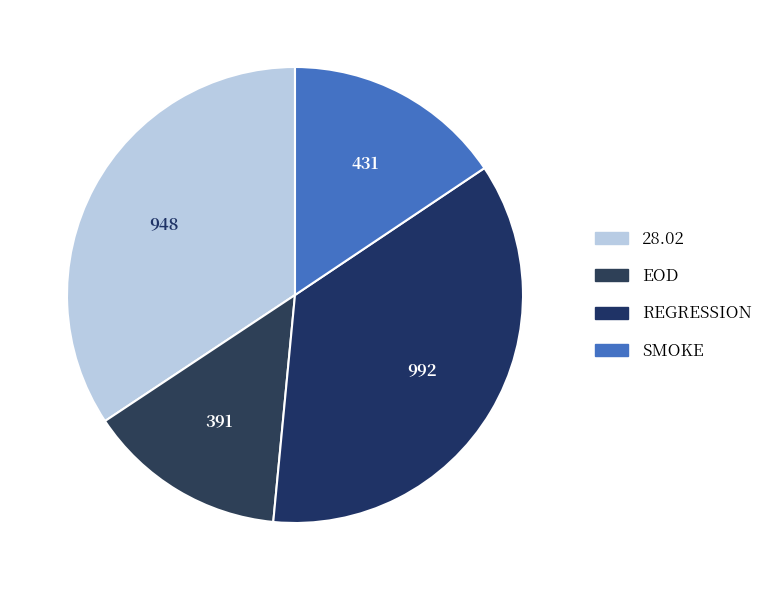

To the nearest percent, what is the difference between the largest and smallest slice percentages?

22%